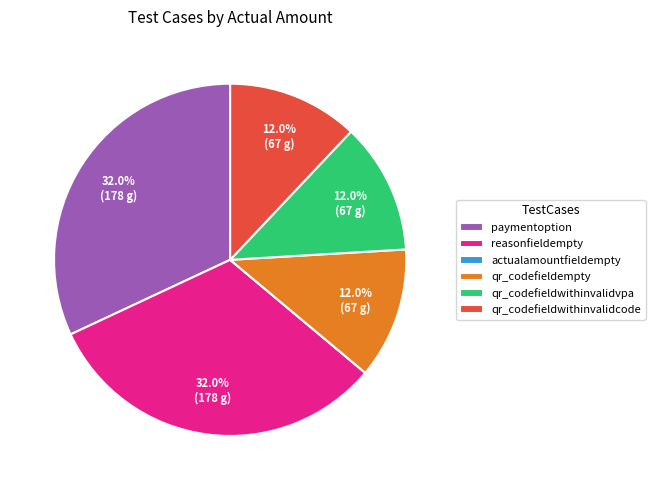

Is it true that qr_codefieldempty is 1% of the pie?

False